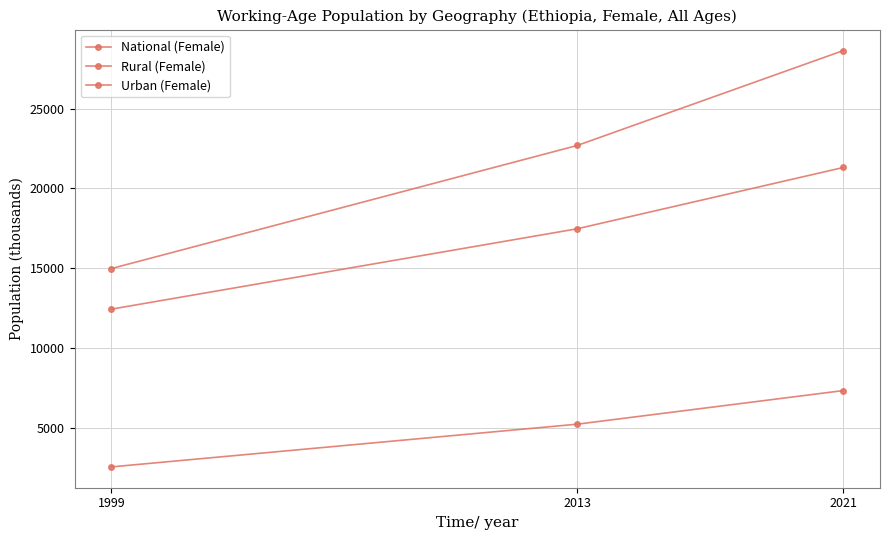

What is the sum of the National (Female) values at 2013 and 1999?

37661.9